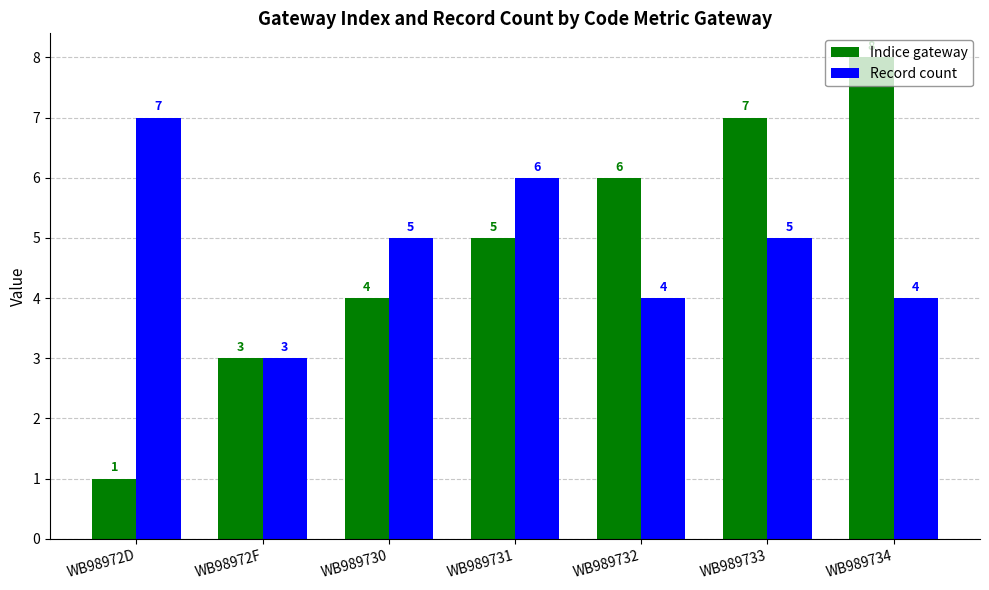

At how many categories does at least one series exceed 2?

7